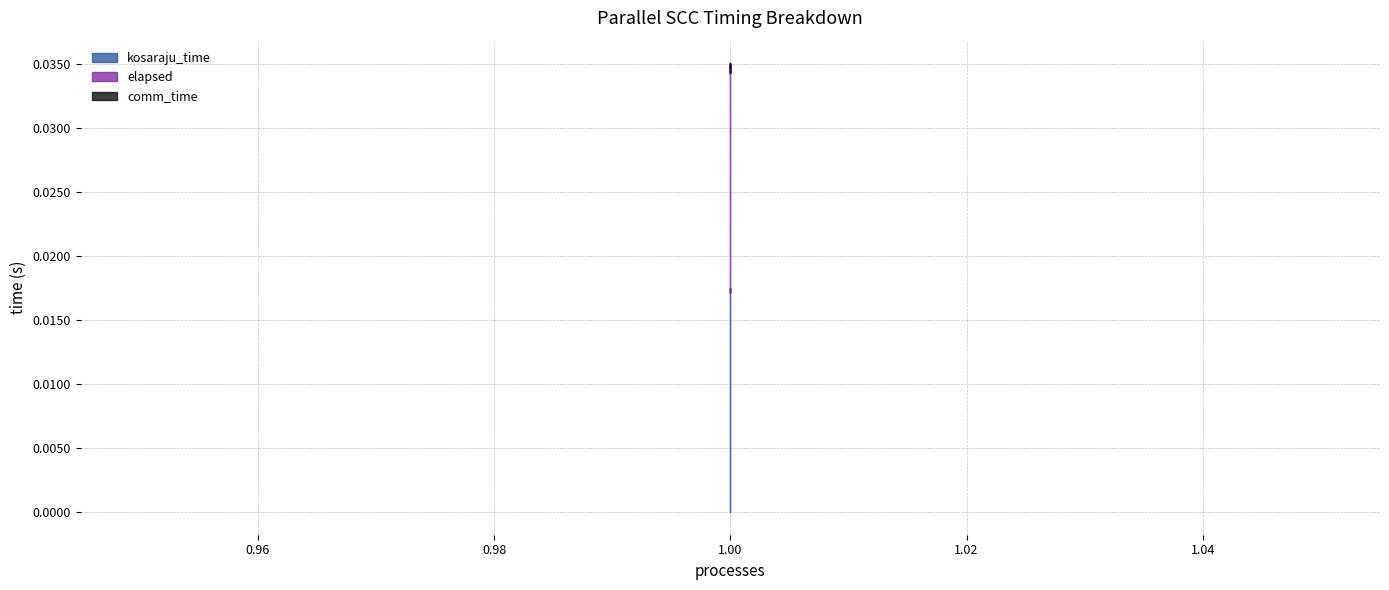

Is the value of kosaraju_time at 1 greater than the value of elapsed at 1?

No